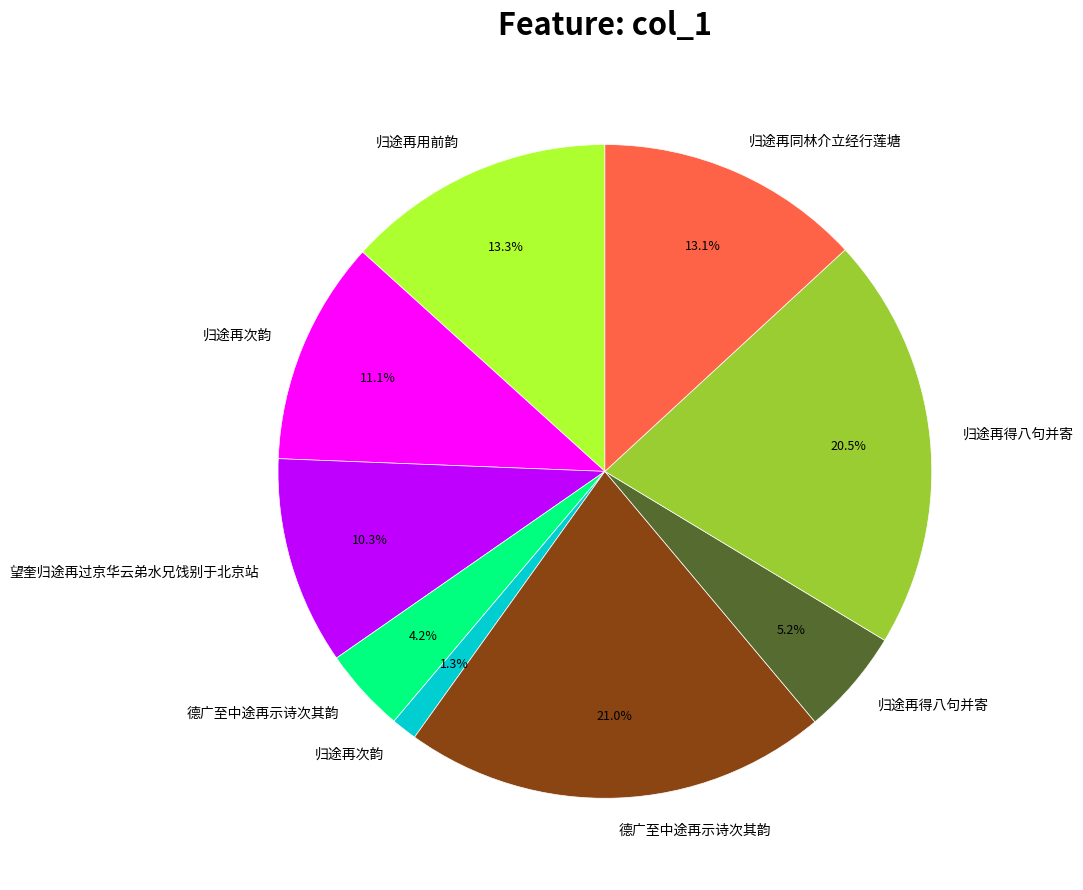

Is there a majority slice in this chart?

No